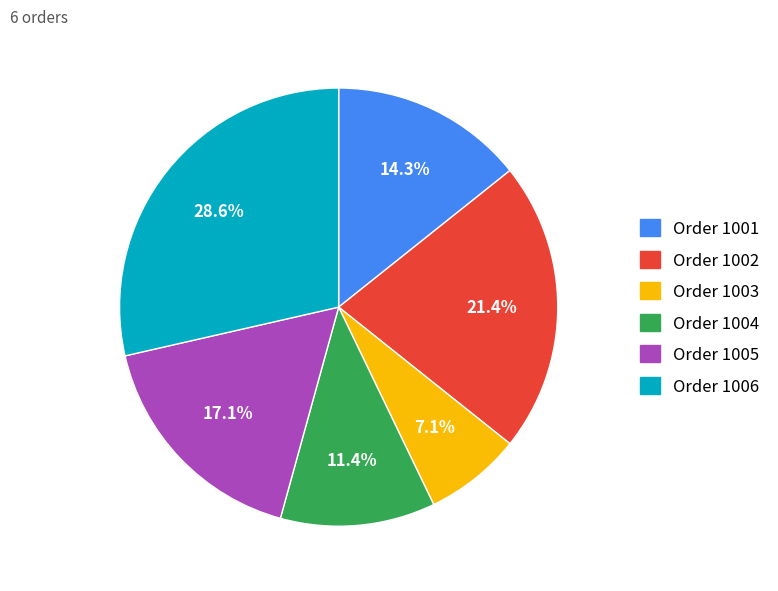

What percentage is NOT represented by Order 1002?

78.6%